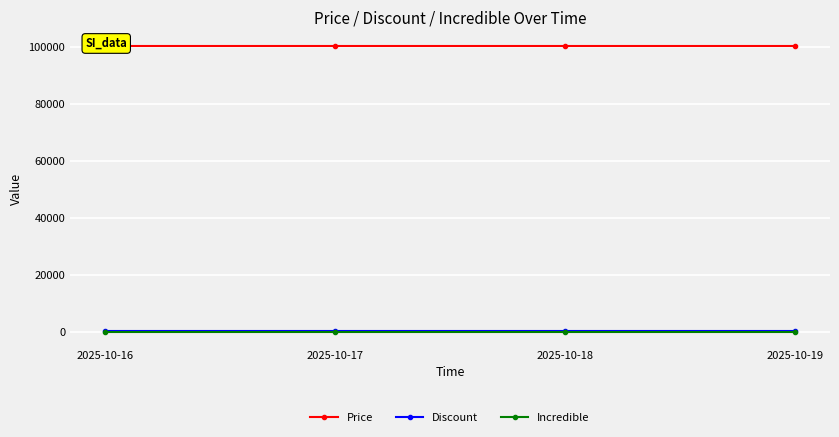

What is the value of the Price point at the 2nd from the left?

100600